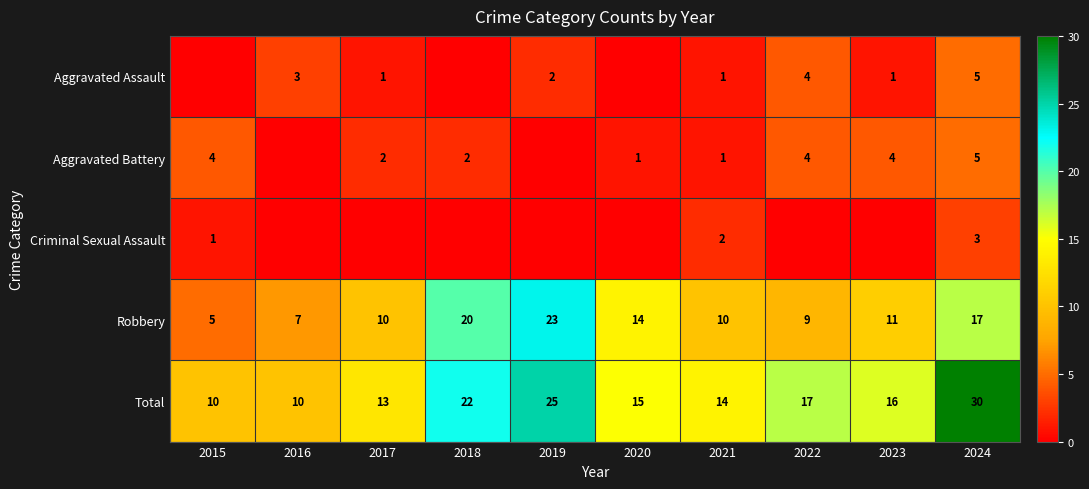

How many values in the Total series are below 16?

5